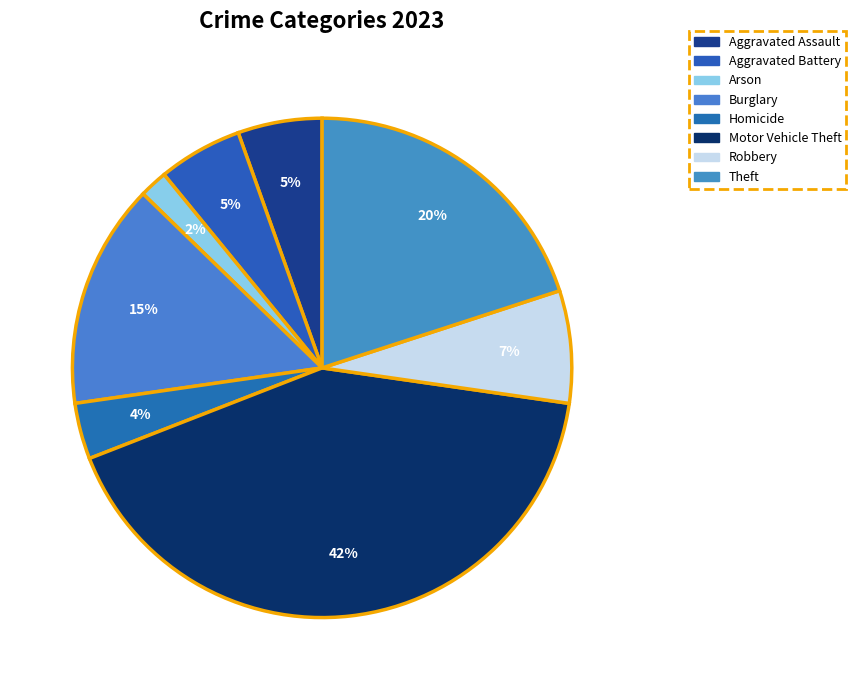

Does any single category account for the majority?

No